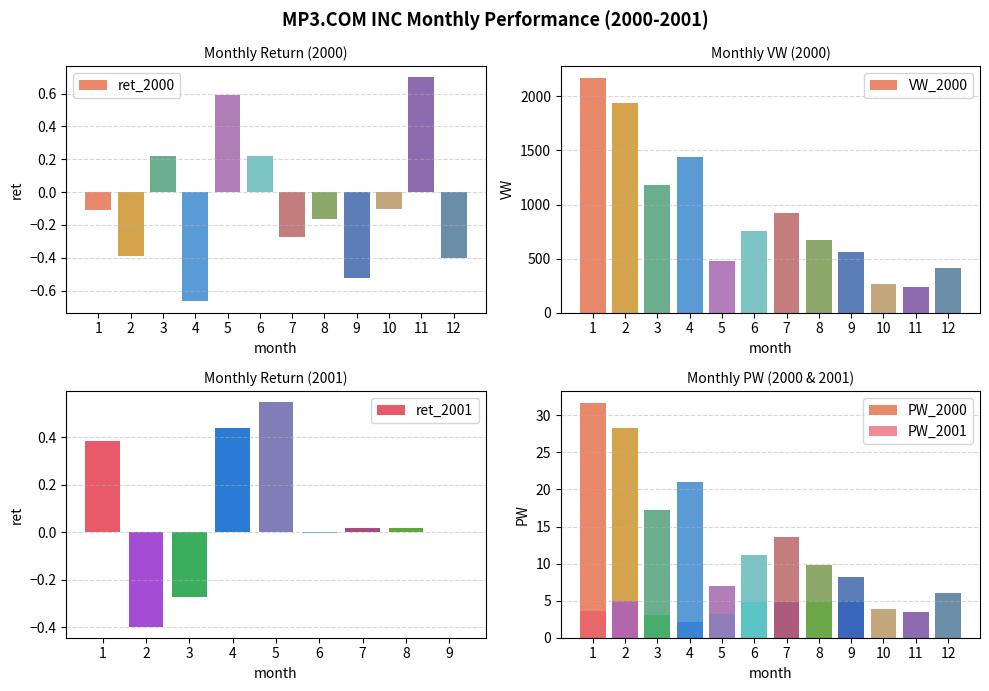

Are the bars horizontal?

No